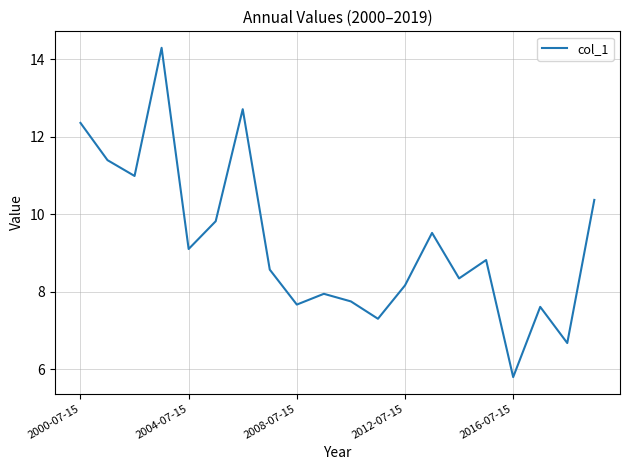

What is the maximum value shown in the chart?

14.3